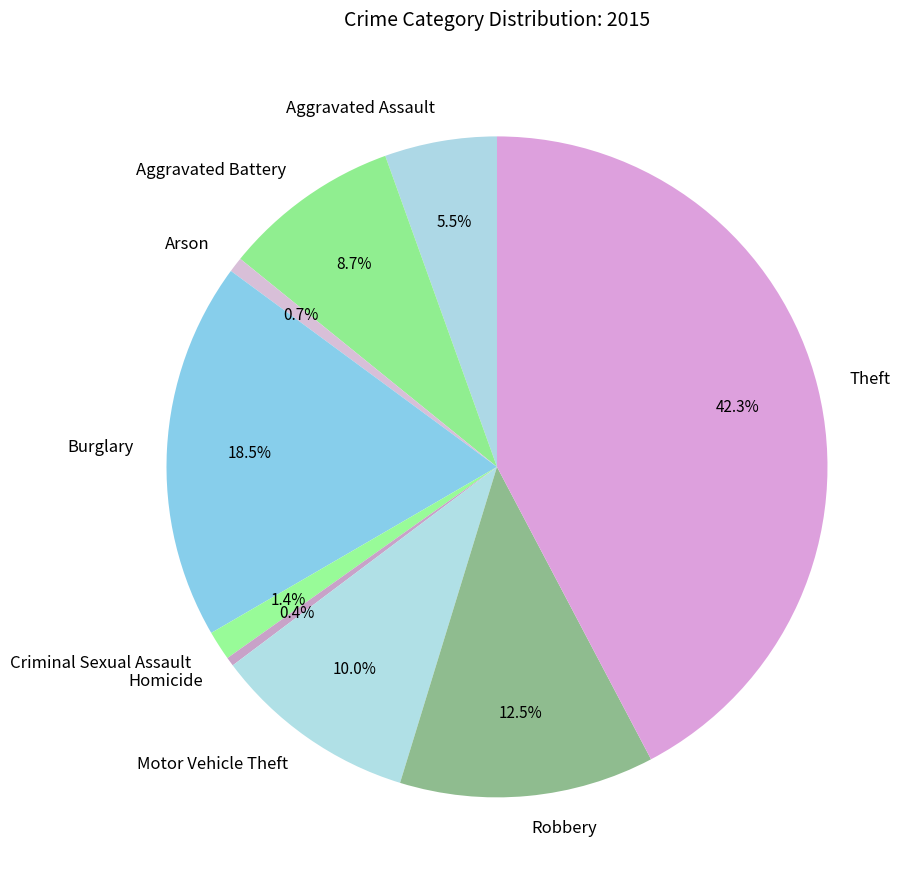

Which has a higher value, Motor Vehicle Theft or Aggravated Battery?

Motor Vehicle Theft